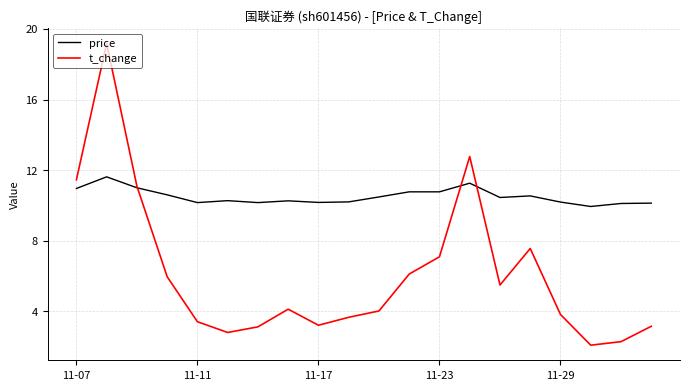

What is the minimum value for t_change?

2.1